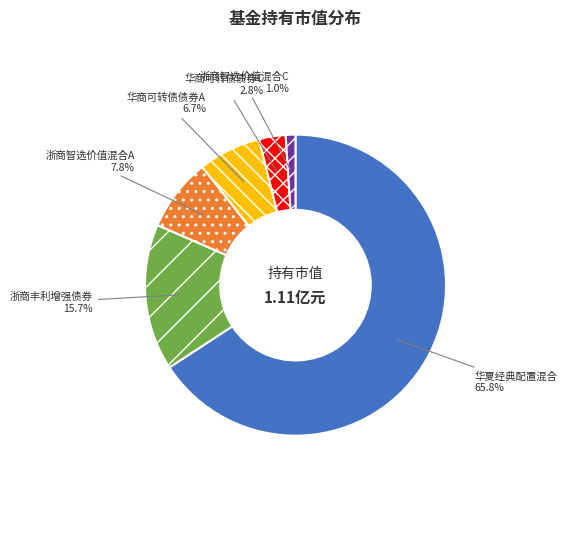

What portion of the pie excludes 华商可转债债券C?

97.2%